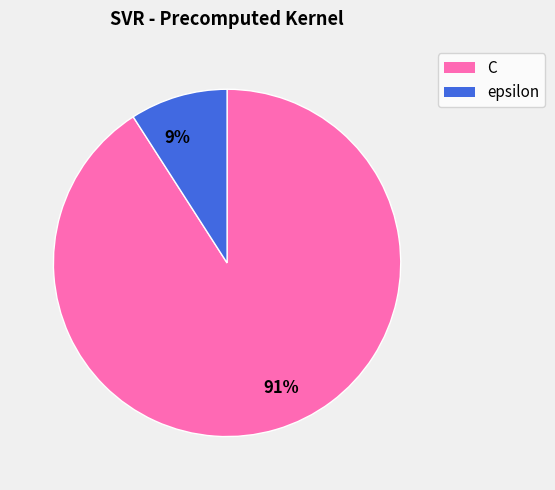

How many segments does this pie chart have?

2